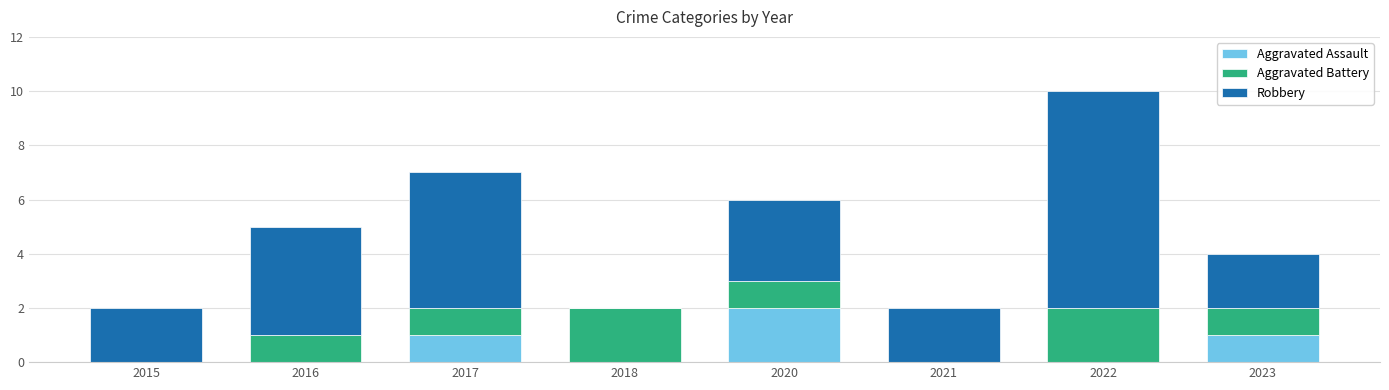

Is it true that Aggravated Assault equals 0 at 2016?

True